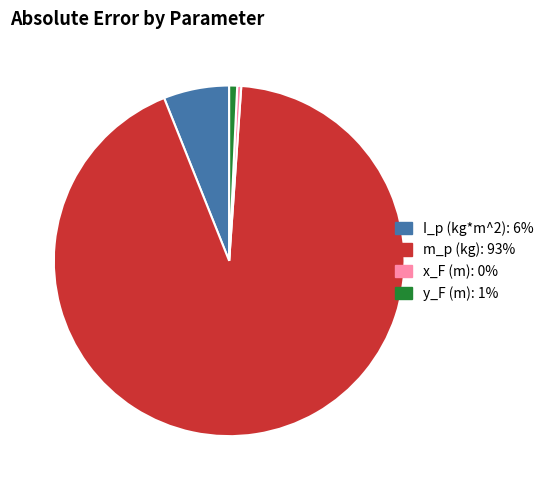

Which slice is the largest?

m_p (kg)